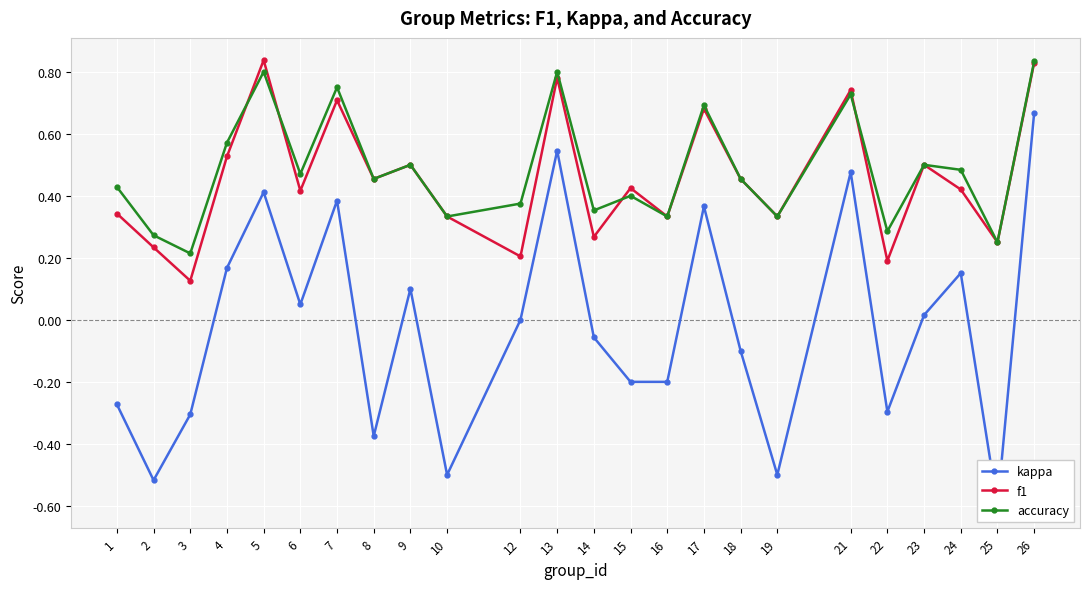

The accuracy series shows 1.3 at 5. True or false?

False